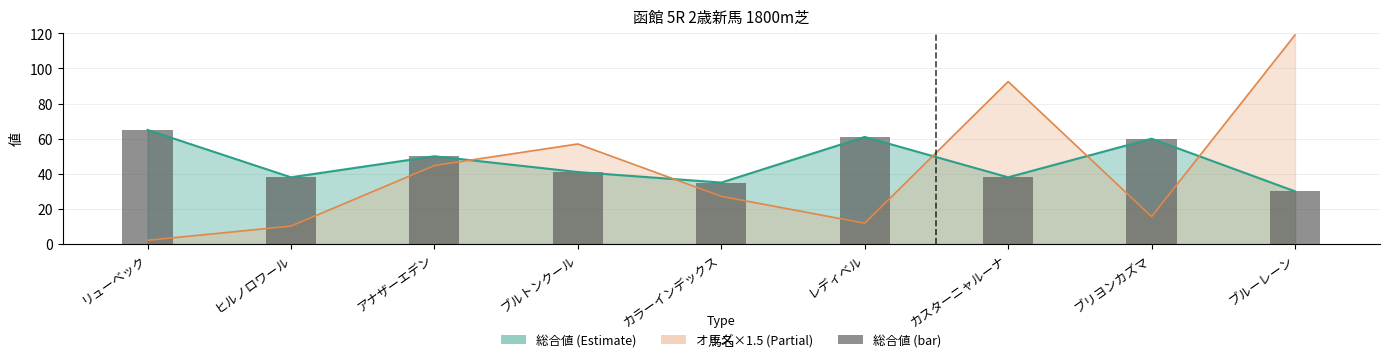

Is it true that the value at リューベック is 65?

True